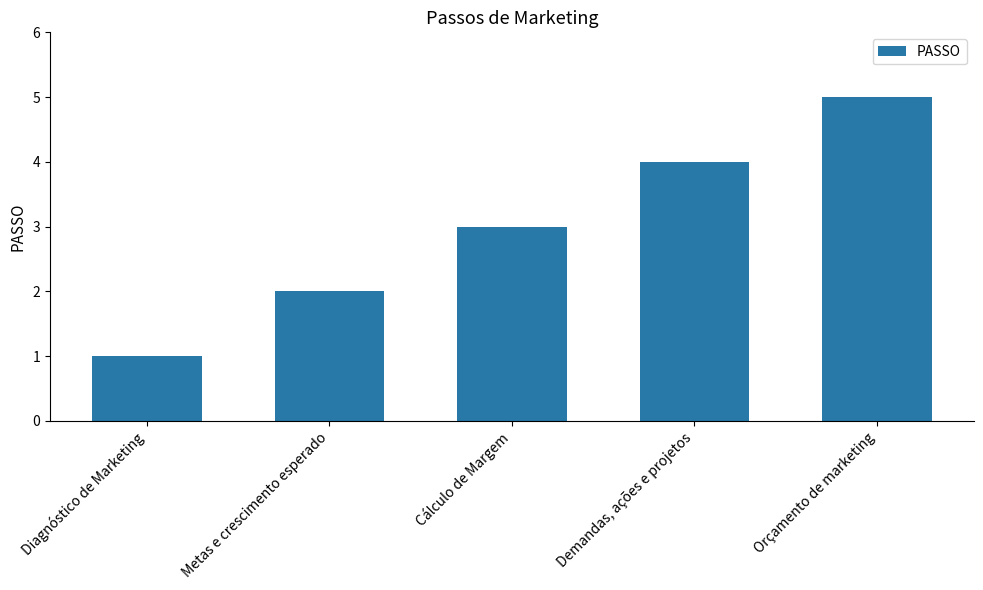

Which label corresponds to the smallest value in the chart?

Diagnóstico de Marketing